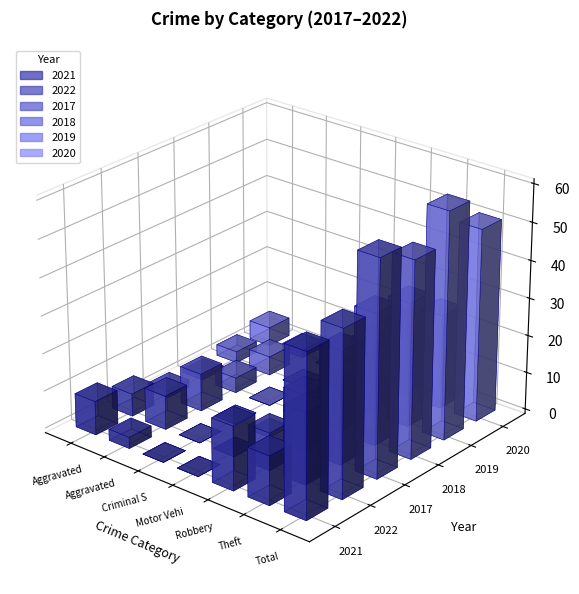

Rank the categories by 2019 value from lowest to highest.

Criminal Sexual Assault, Motor Vehicle Theft, Aggravated Assault, Aggravated Battery, Robbery, Theft, Total